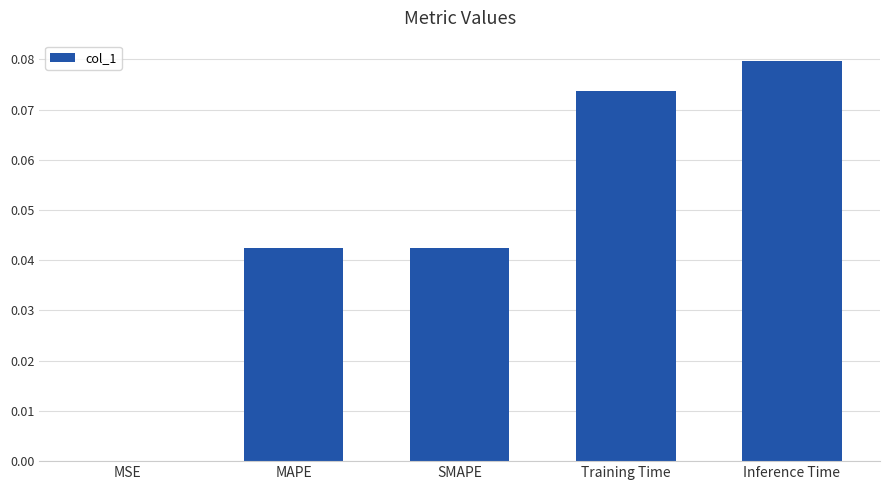

What is the sum of the values at Training Time and Inference Time?

0.2